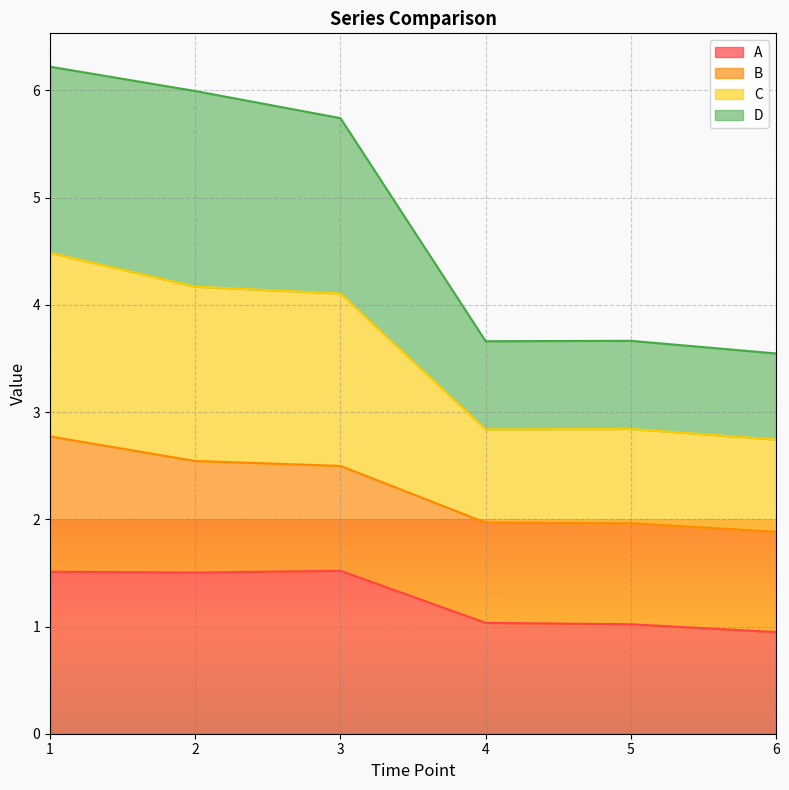

What is the highest value of the A series?

1.5